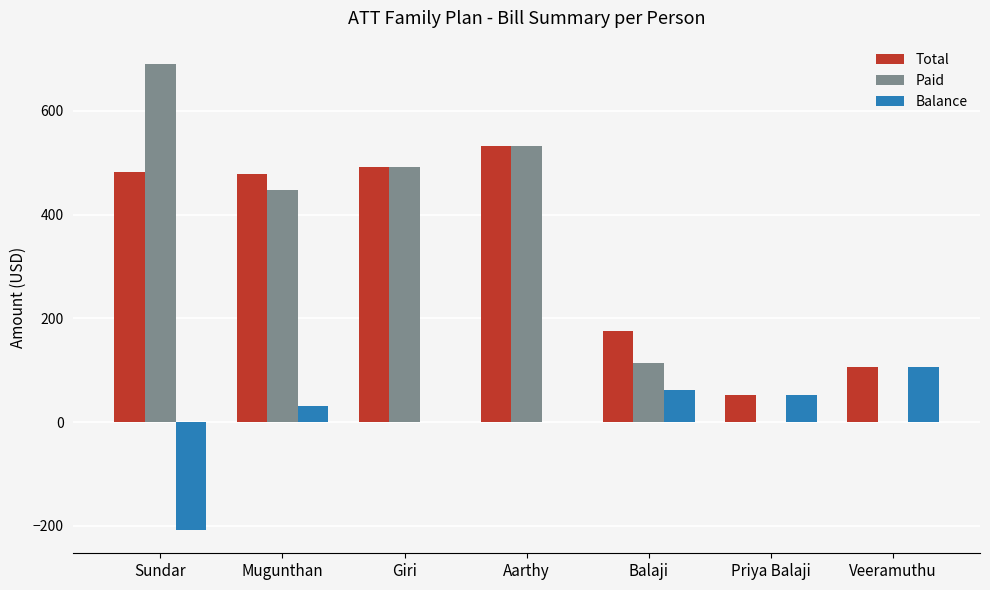

What is the average value of the Balance series?

6.3